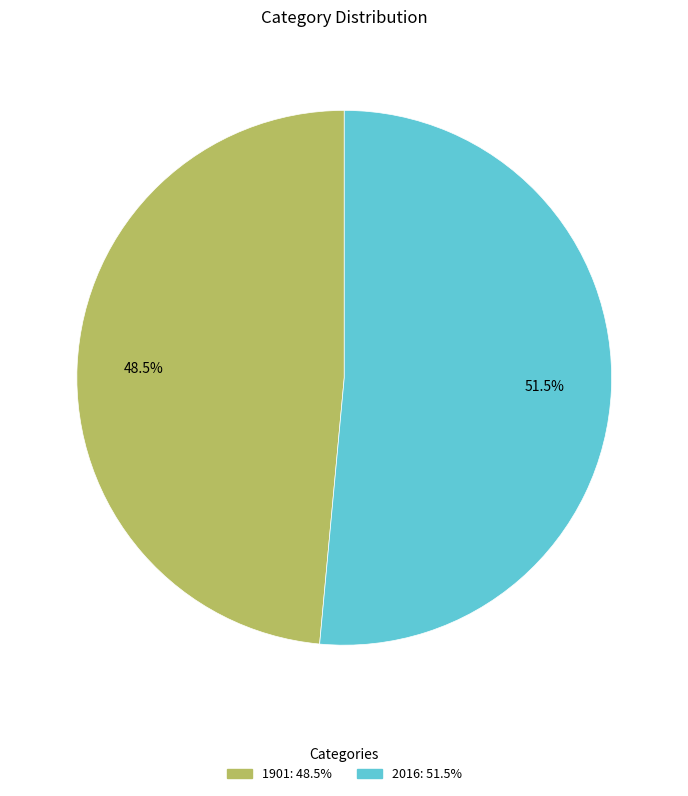

What is the majority slice?

2016